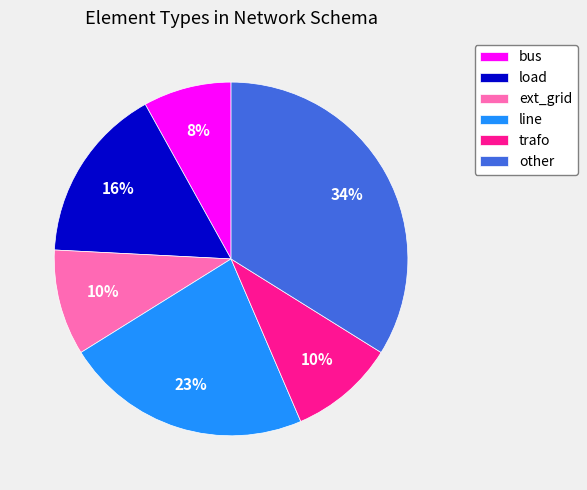

What percentage is the other slice, to the nearest percent?

34%